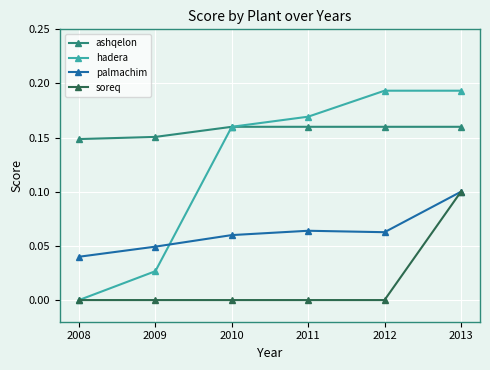

List the series in order of their overall mean, lowest first.

soreq, palmachim, hadera, ashqelon